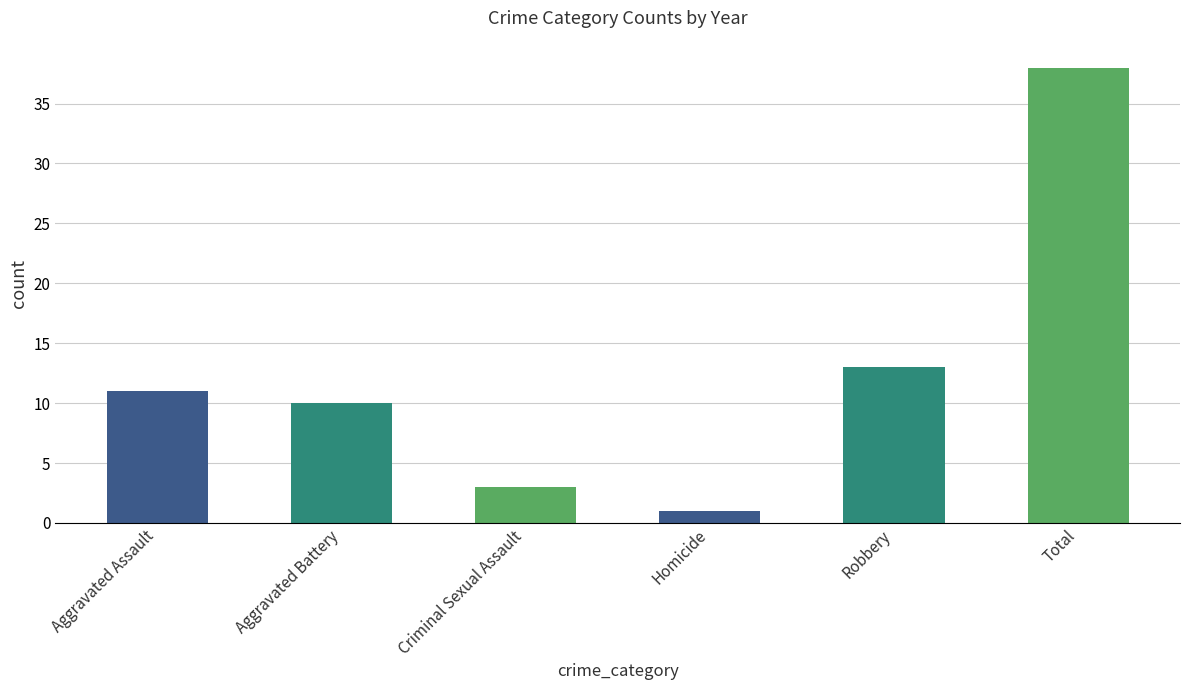

What is the sum of the values at Total and Aggravated Assault?

49